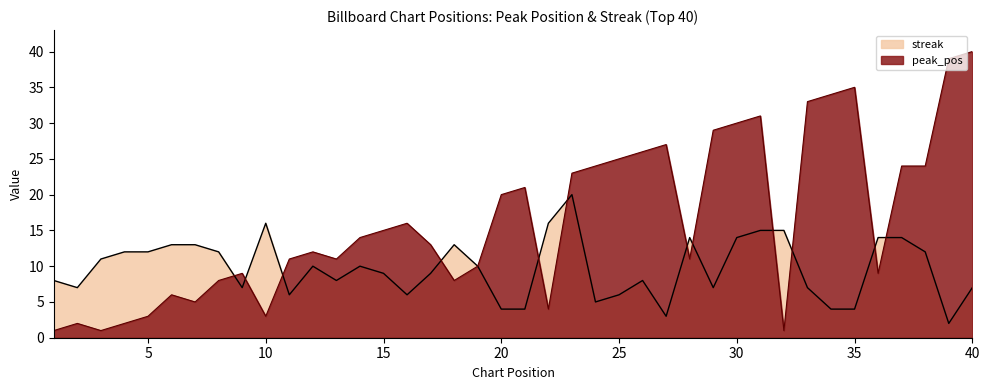

Does the chart have visible grid lines?

No